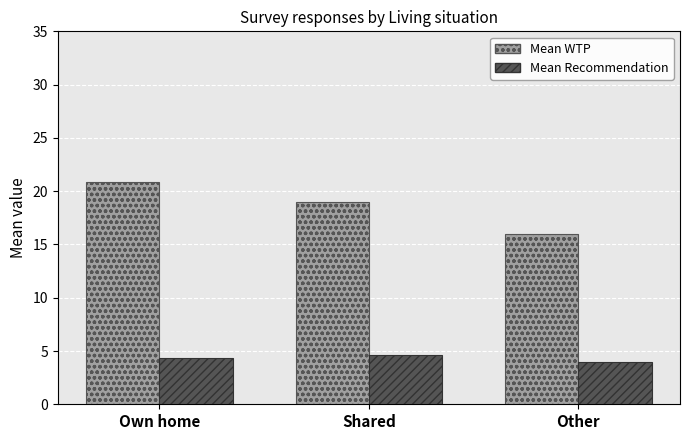

How many bars are there in each group?

2